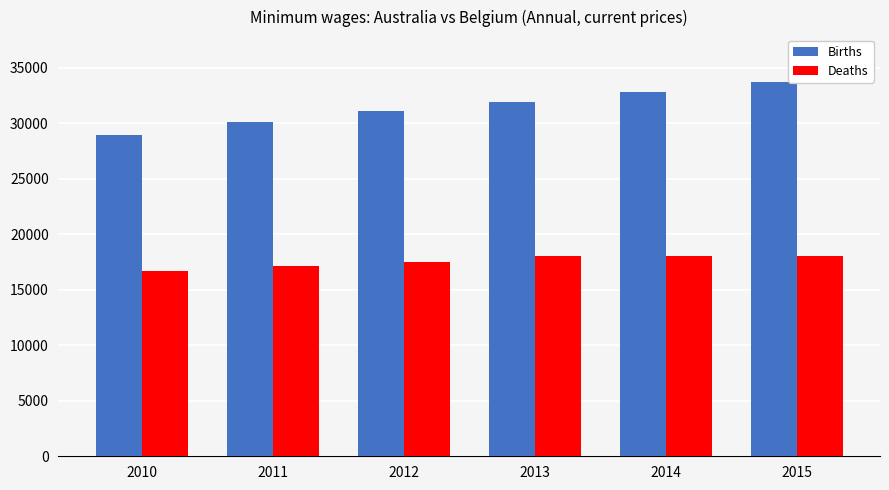

What is the maximum value shown in the chart?

33743.0